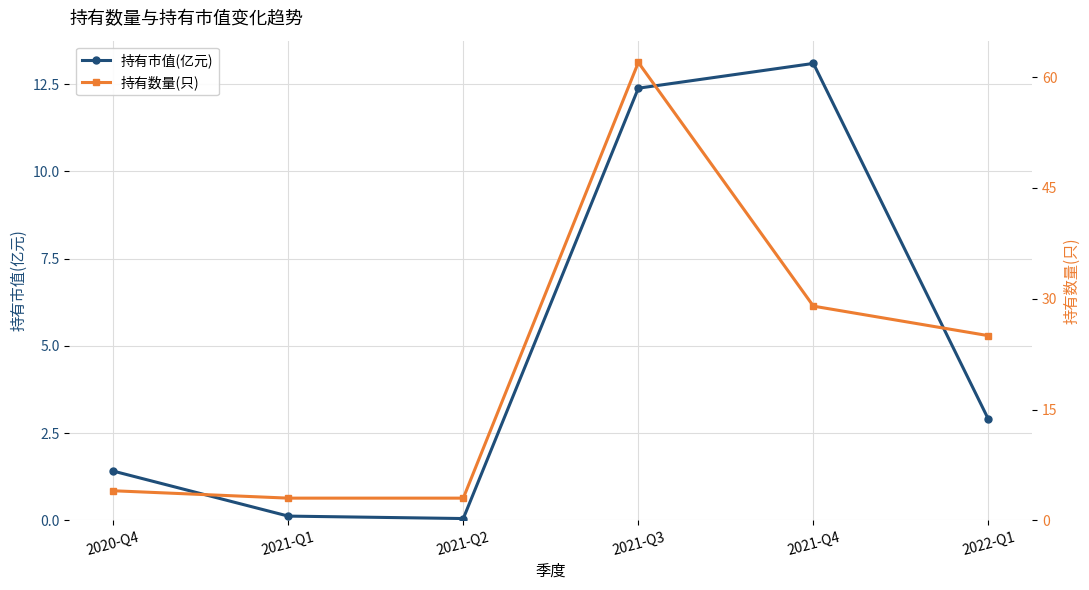

What value does the 持有市值(亿元) series have at 2020-Q4?

1.4